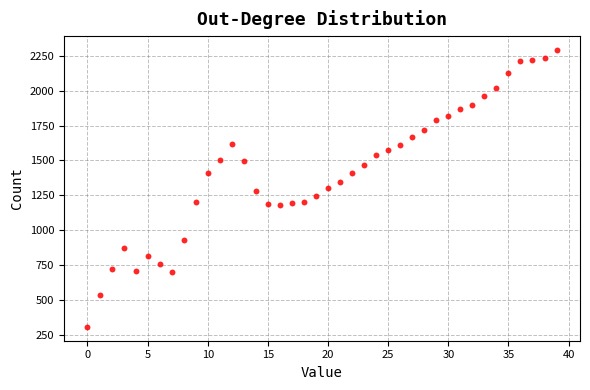

What is the range of Y values (max minus min)?

1989